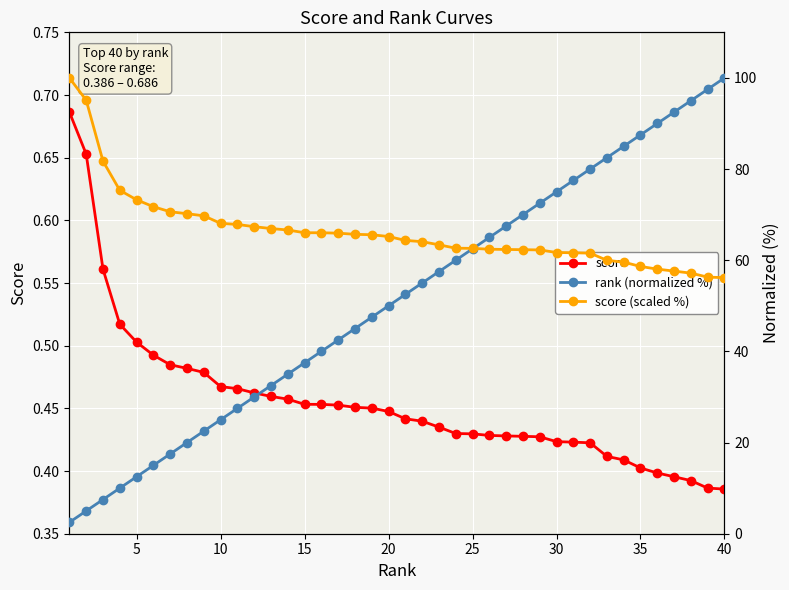

True or false: score and score (scaled %) intersect in this chart.

False